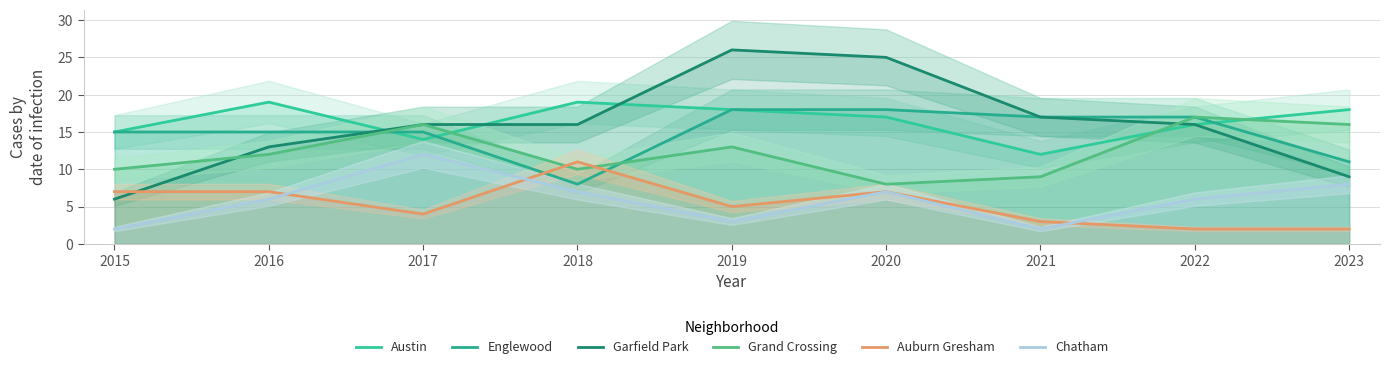

The Chatham series shows 11 at 2018. True or false?

False